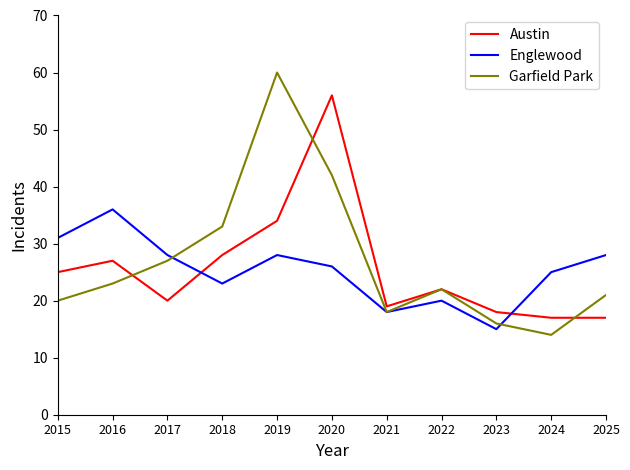

Rank the series by their average value, from highest to lowest.

Garfield Park, Austin, Englewood